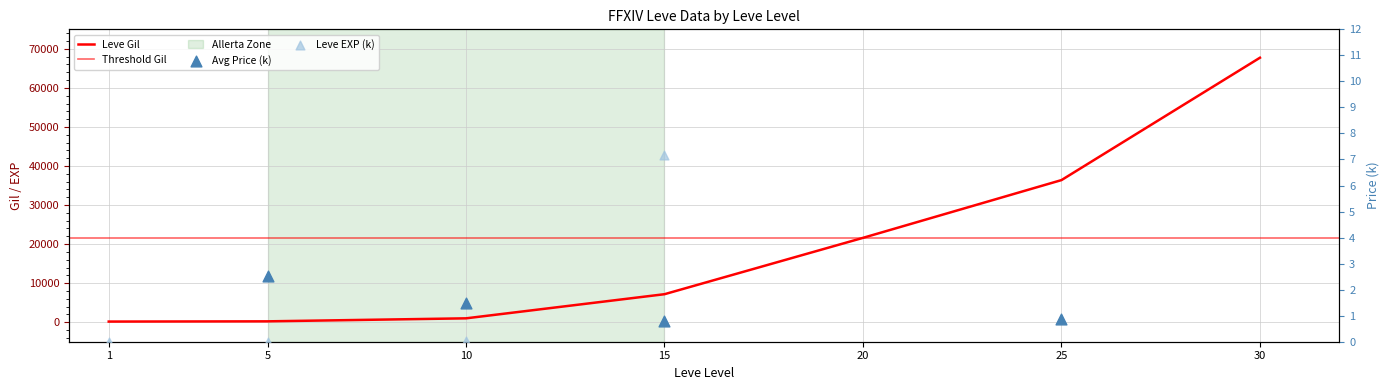

Which series has the largest total across all categories?

Leve Gil